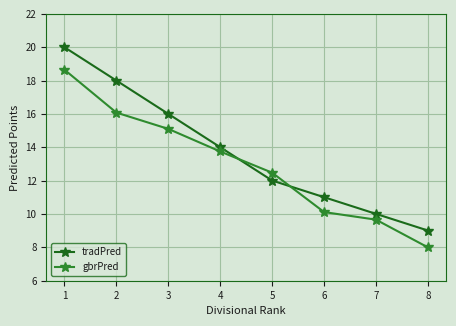

What is the difference between the highest and lowest values at 2?

1.9